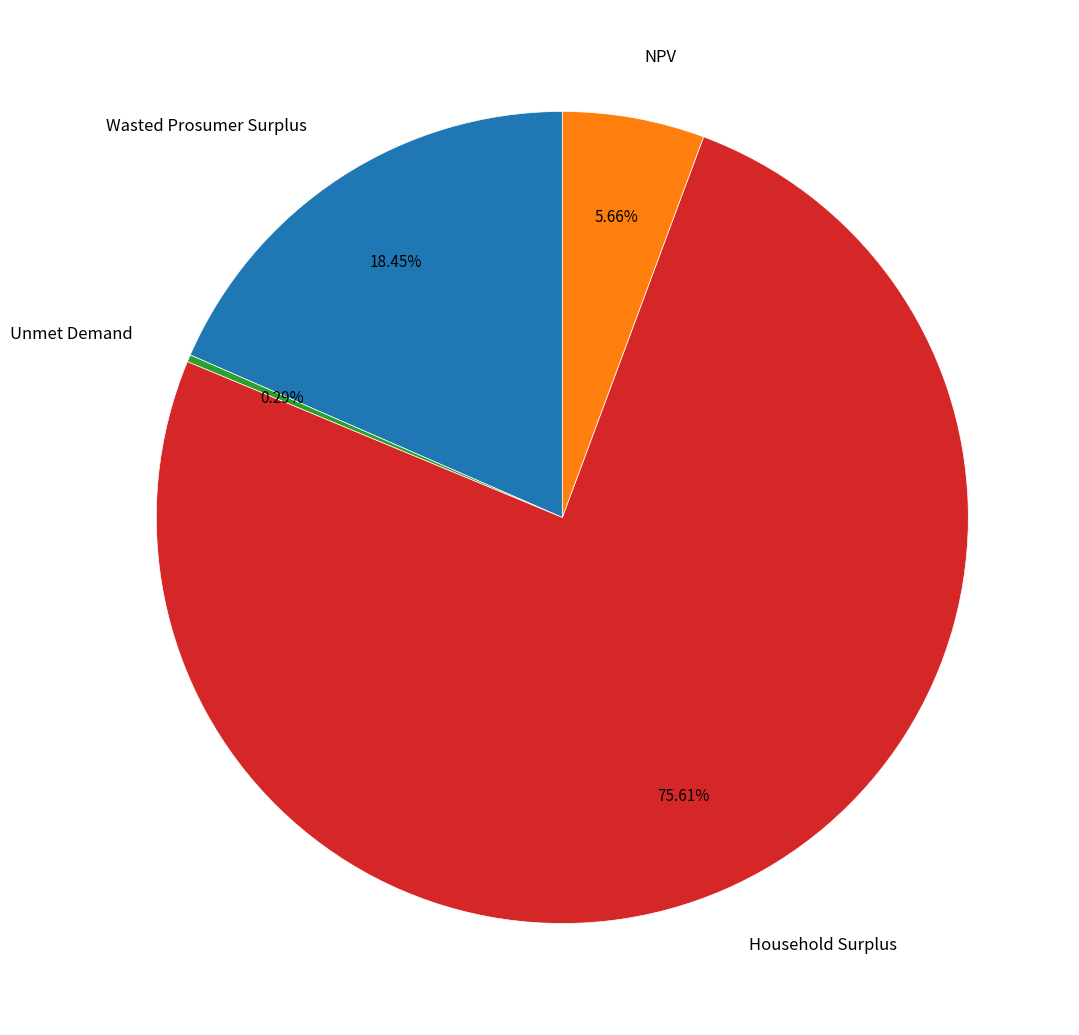

Does Household Surplus represent more than half of the total?

Yes